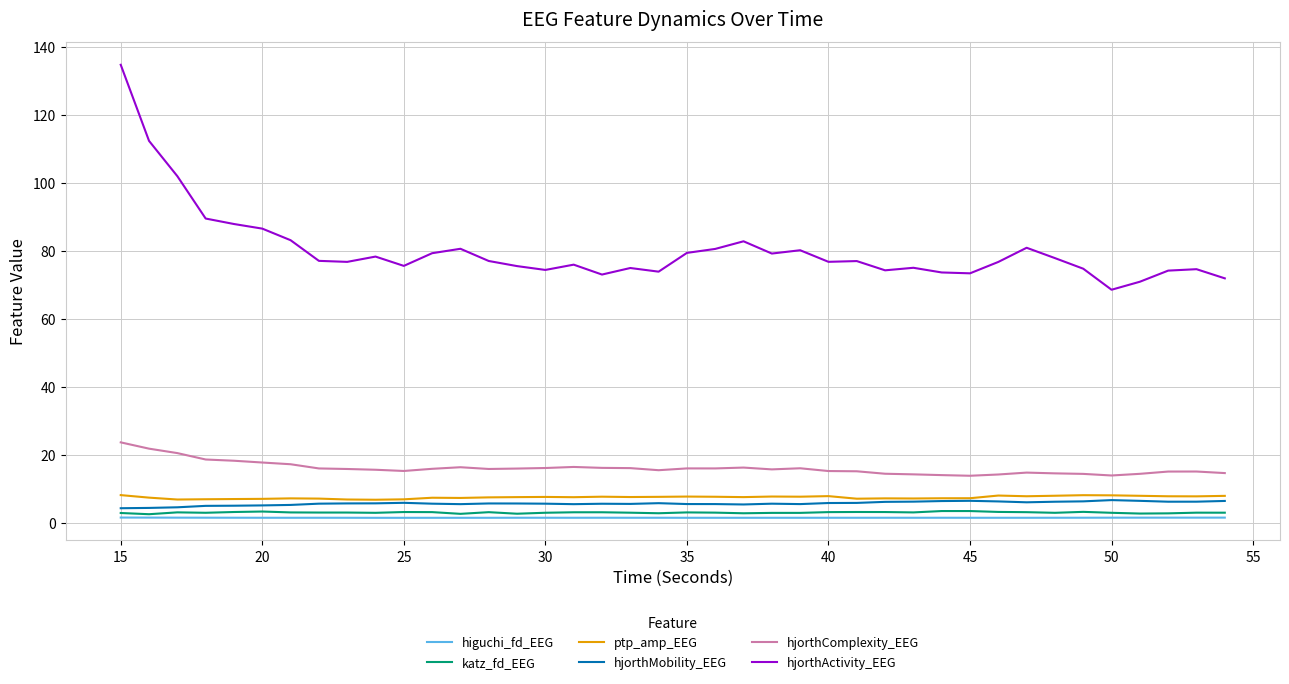

Which series has the largest total across all categories?

hjorthActivity_EEG